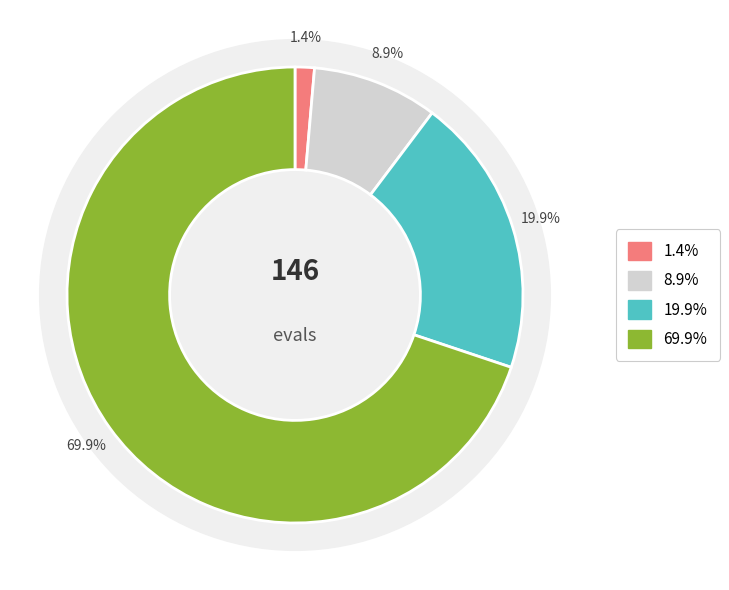

How many segments does this pie chart have?

4